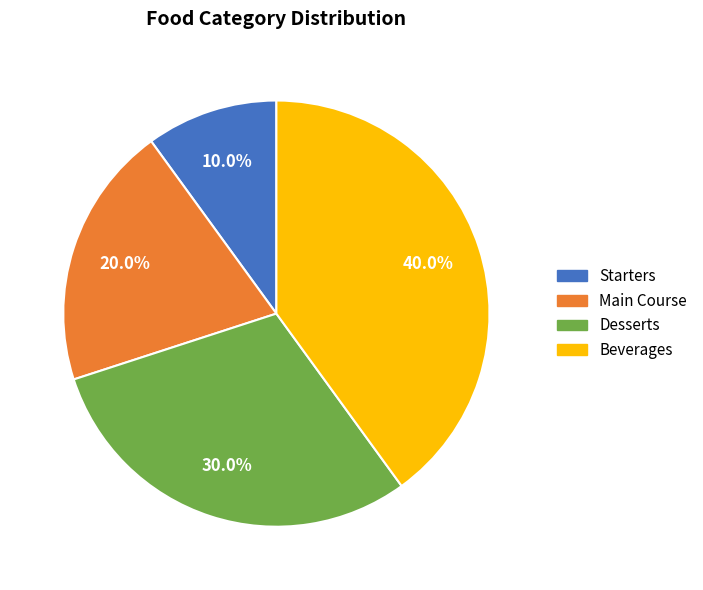

Between Beverages and Starters, which is larger?

Beverages